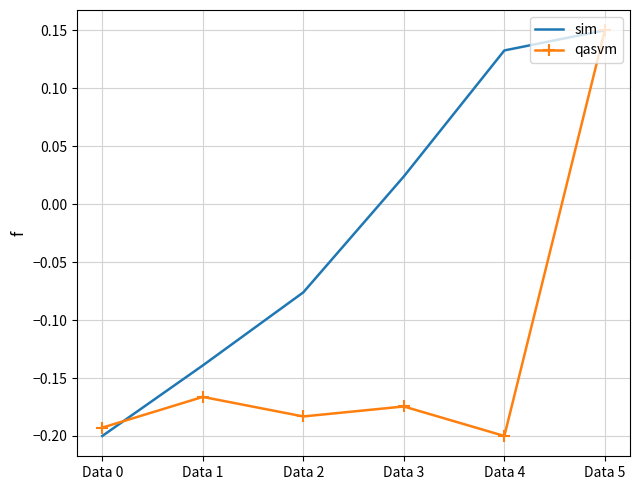

At which category does qasvm reach its first local peak?

Data 1